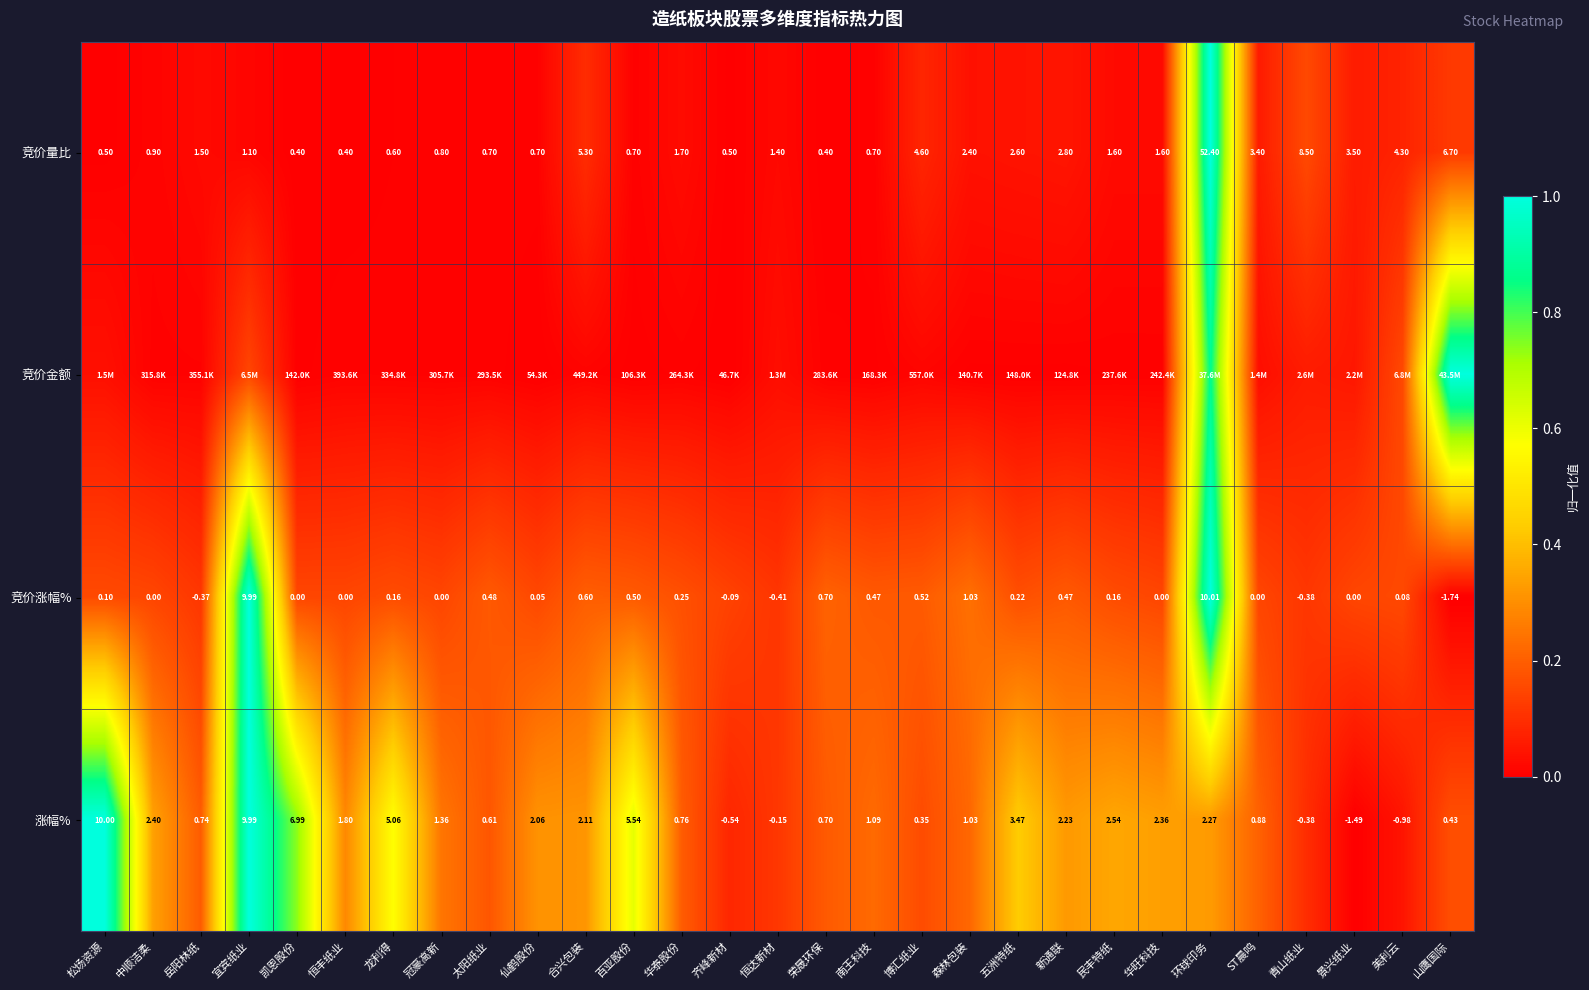

Which category has the highest value in the 竞价量比 series?

环球印务